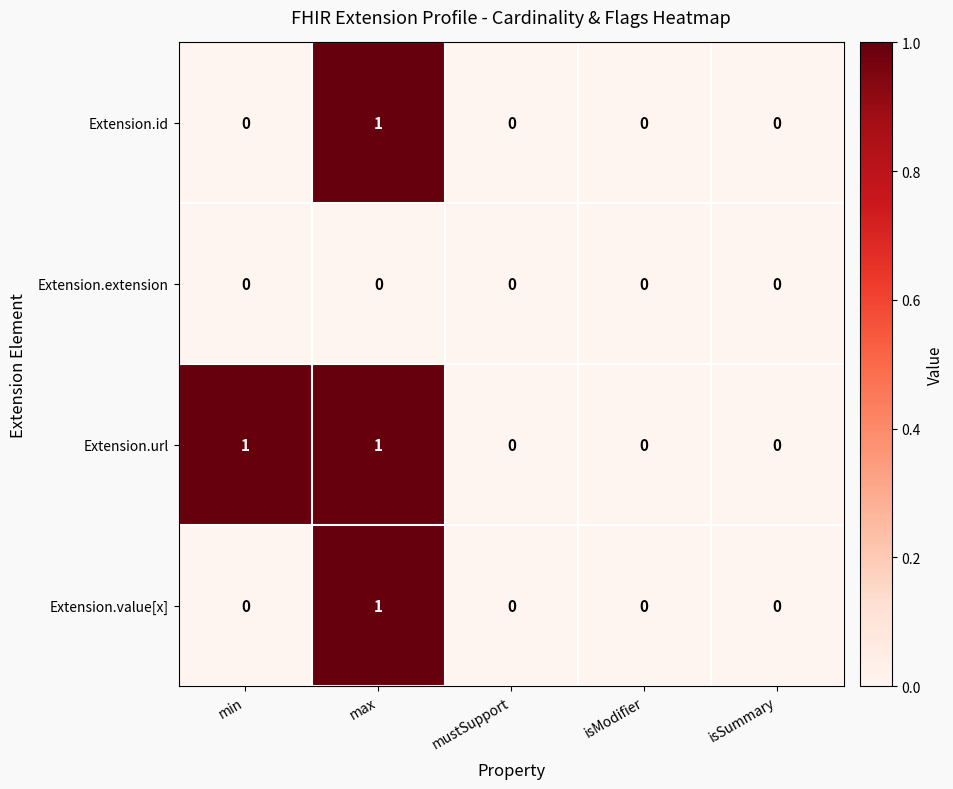

At which category is the sum across all series the highest?

max